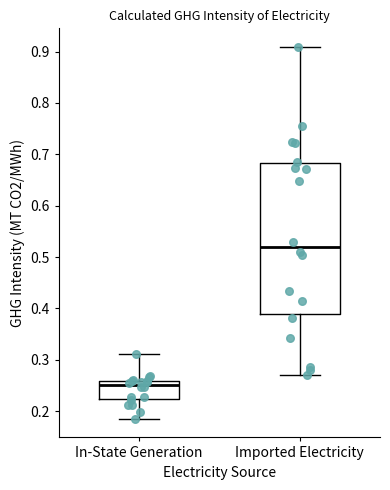

Which box has the highest median line?

Imported Electricity